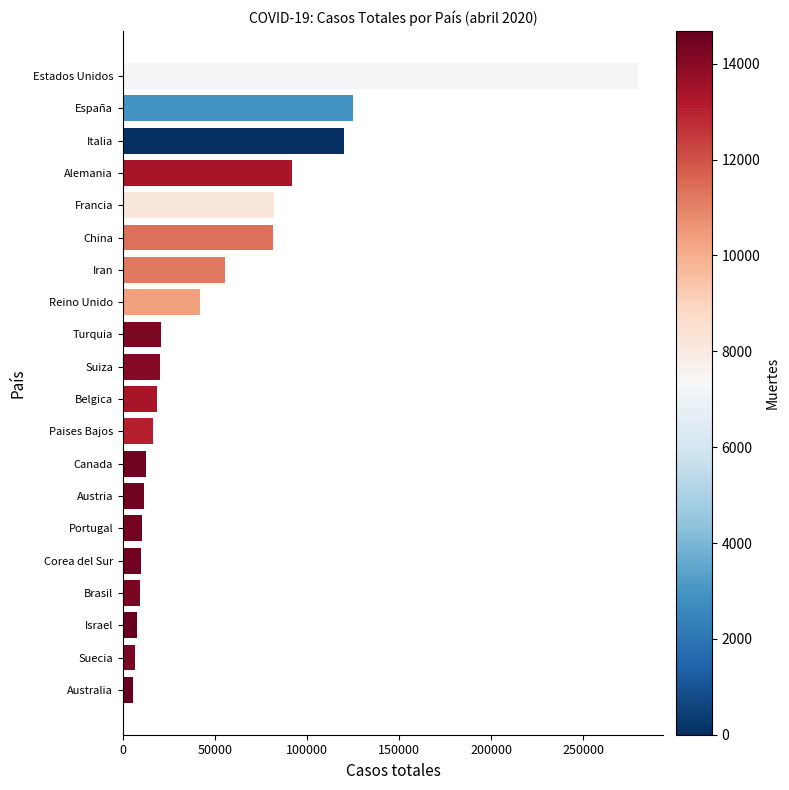

What value does the data have at Suiza?

20278